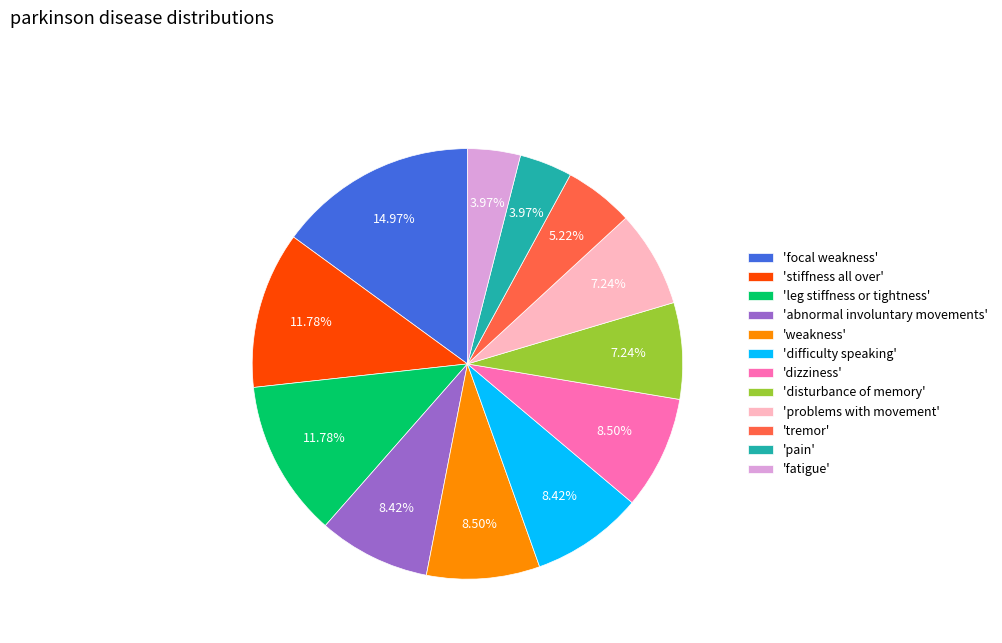

Which category has the biggest portion of the pie?

'focal weakness'